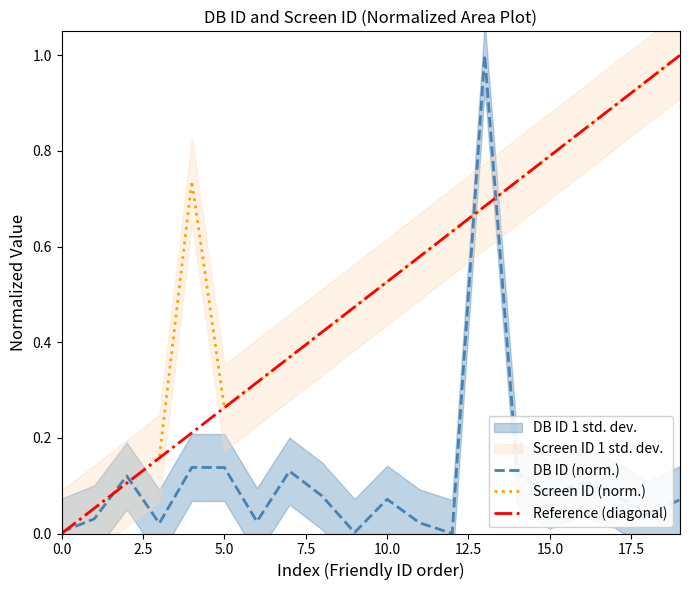

What is the maximum value for Reference (diagonal)?

1.0